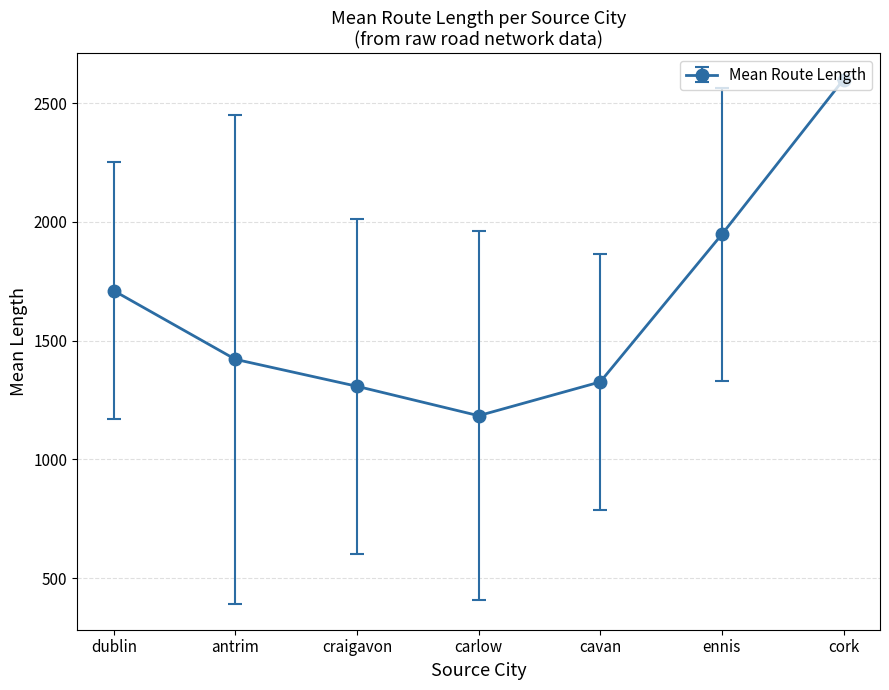

Between ennis and antrim, which is larger?

ennis